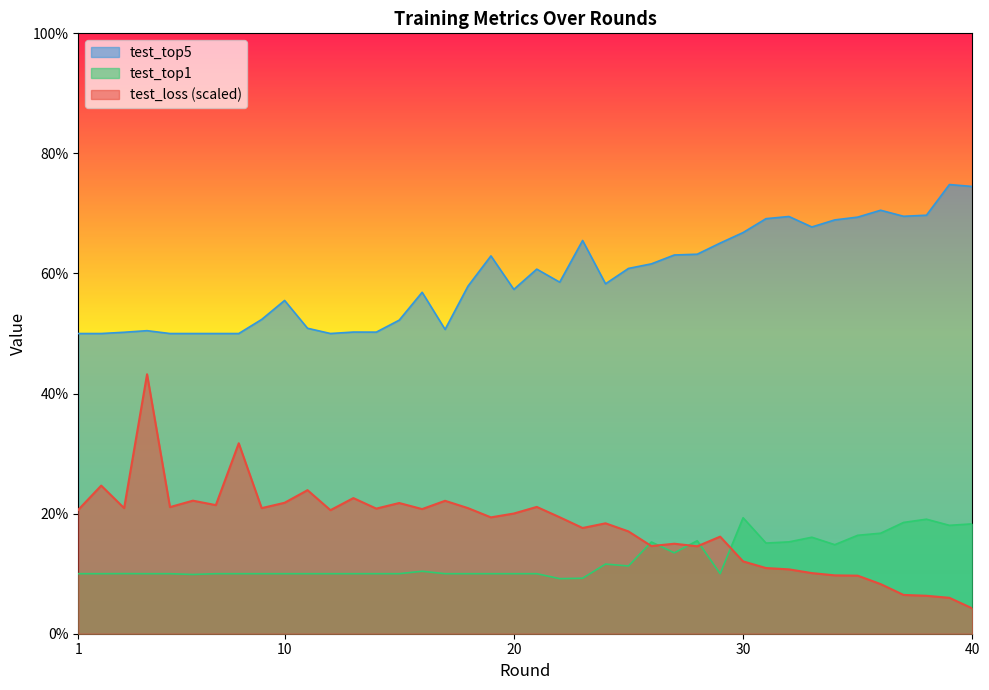

Reading right to left, what are all the values shown in this chart?

test_loss: 40=4.2	39=6.0	38=6.3	37=6.5	36=8.3	35=9.7	34=9.7	33=10.1	32=10.7	31=10.9	30=12.0	29=16.2	28=14.6	27=15.0	26=14.6	25=17.0	24=18.4	23=17.6	22=19.4	21=21.1	20=20.0	19=19.4	18=20.9	17=22.1	16=20.8	15=21.8	14=20.8	13=22.6	12=20.6	11=23.9	10=21.8	9=20.9	8=31.7	7=21.4	6=22.2	5=21.1	4=43.2	3=20.9	2=24.7	1=20.6
test_top1: 40=18.3	39=18.1	38=19.1	37=18.5	36=16.7	35=16.4	34=14.8	33=16.1	32=15.3	31=15.1	30=19.3	29=10.0	28=15.5	27=13.5	26=15.3	25=11.3	24=11.6	23=9.2	22=9.2	21=10.0	20=10.0	19=10.0	18=10.0	17=10.0	16=10.4	15=10.0	14=10.0	13=10.0	12=10.0	11=10.0	10=10.0	9=10.0	8=10.0	7=10.0	6=9.9	5=10.0	4=10.0	3=10.0	2=10.0	1=10.0
test_top5: 40=74.5	39=74.8	38=69.7	37=69.5	36=70.5	35=69.4	34=68.9	33=67.8	32=69.5	31=69.1	30=66.8	29=65.1	28=63.2	27=63.1	26=61.6	25=60.8	24=58.3	23=65.5	22=58.6	21=60.7	20=57.4	19=62.9	18=57.9	17=50.7	16=56.9	15=52.2	14=50.2	13=50.2	12=50.0	11=50.9	10=55.5	9=52.3	8=50.0	7=50.0	6=50.0	5=50.0	4=50.5	3=50.2	2=50.0	1=50.0